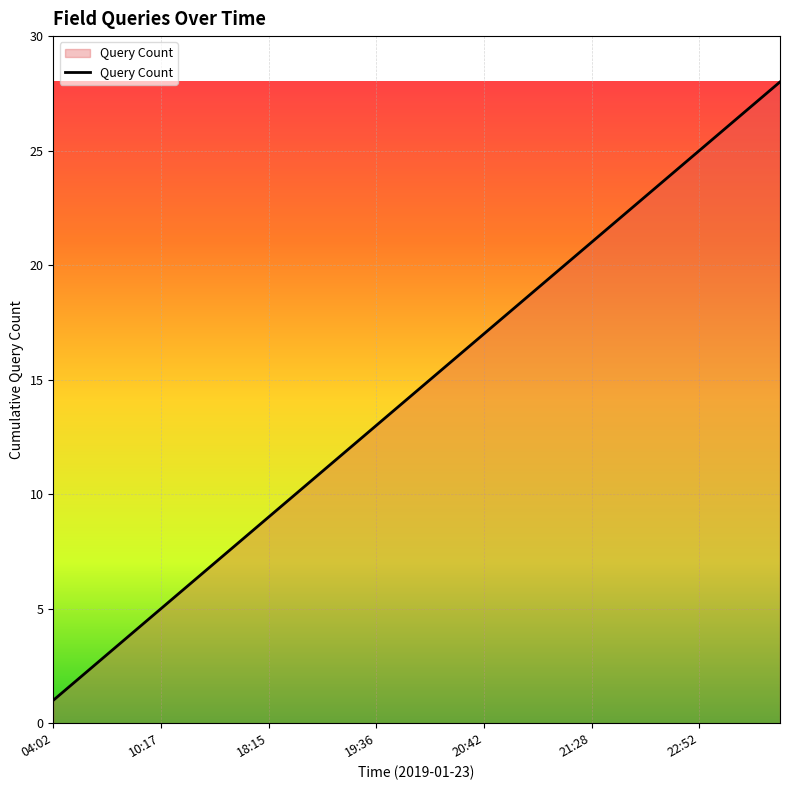

Count the number of categories in the chart.

28